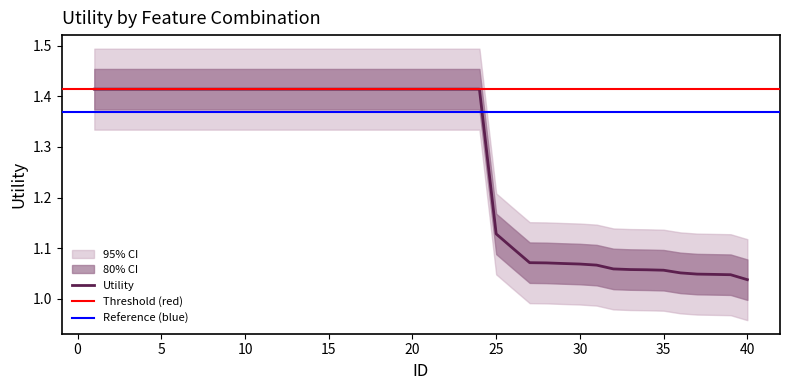

True or false: outer_lower and outer_upper intersect in this chart.

False